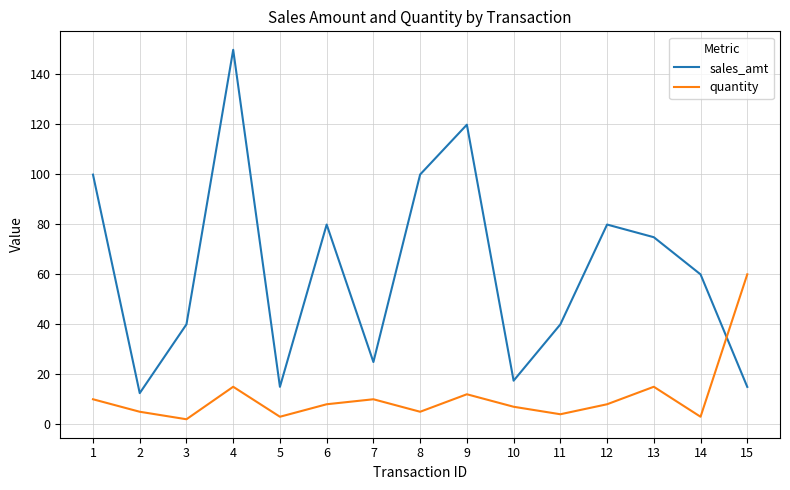

Which label corresponds to the largest value in the chart?

4